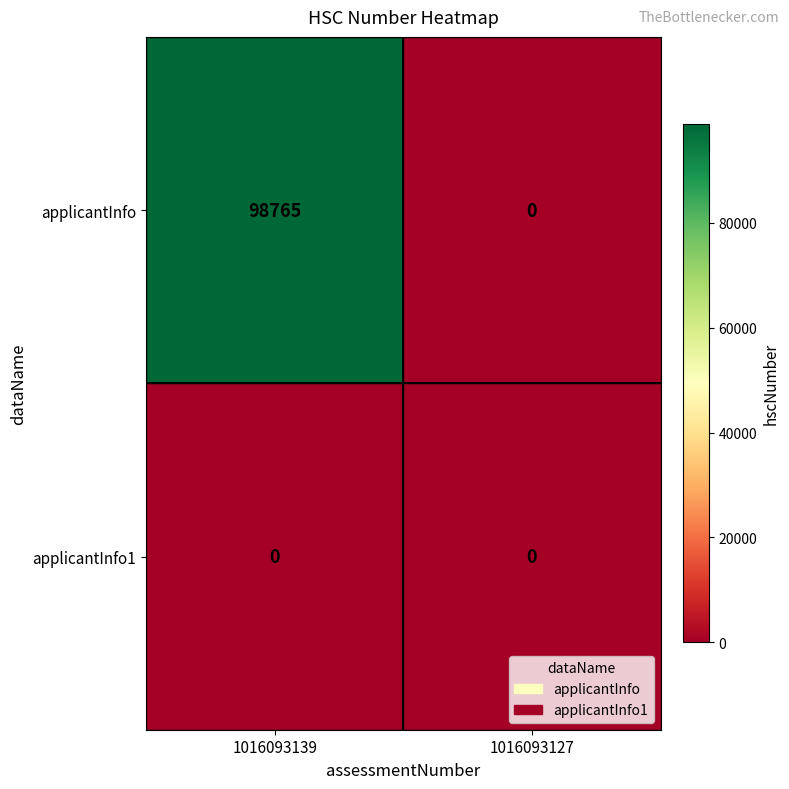

Which series has the largest total across all categories?

applicantInfo